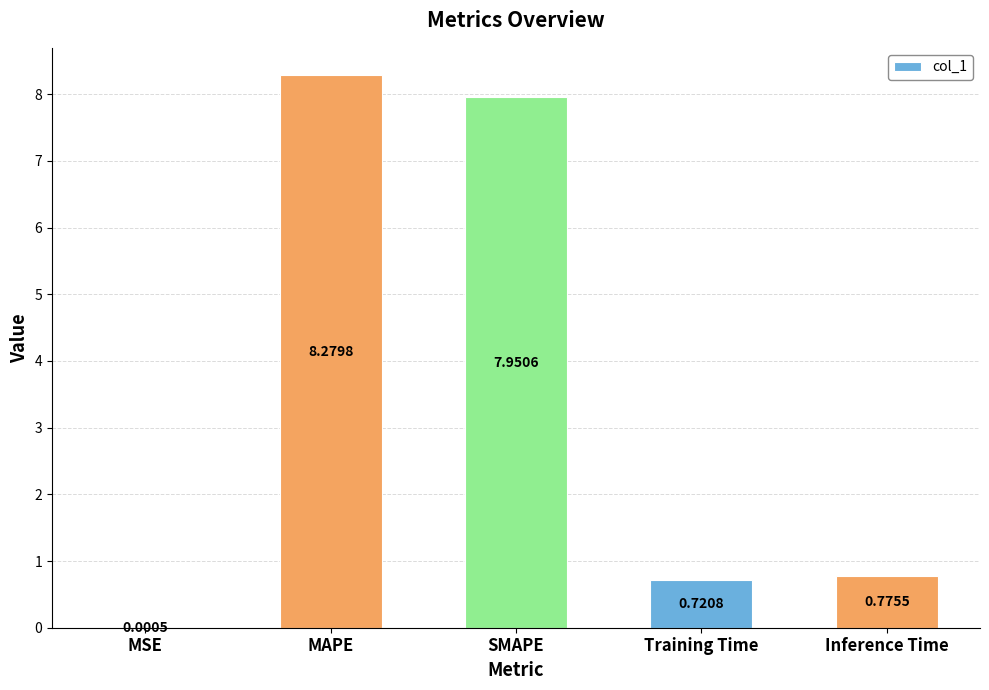

What is the sum of the values at SMAPE and MAPE?

16.2